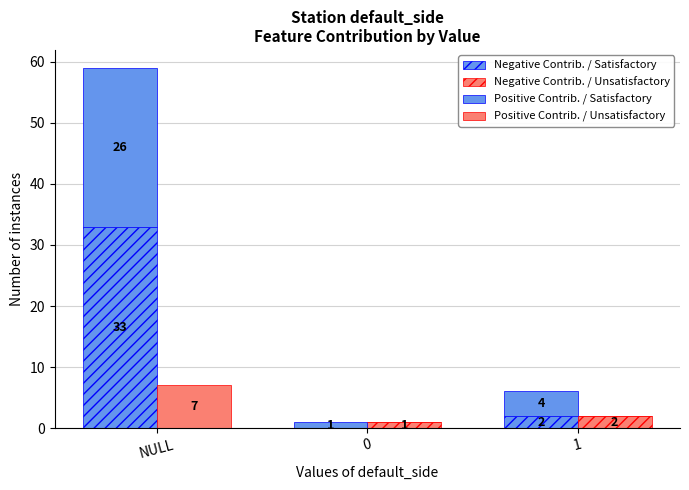

How many data points does each series have?

3